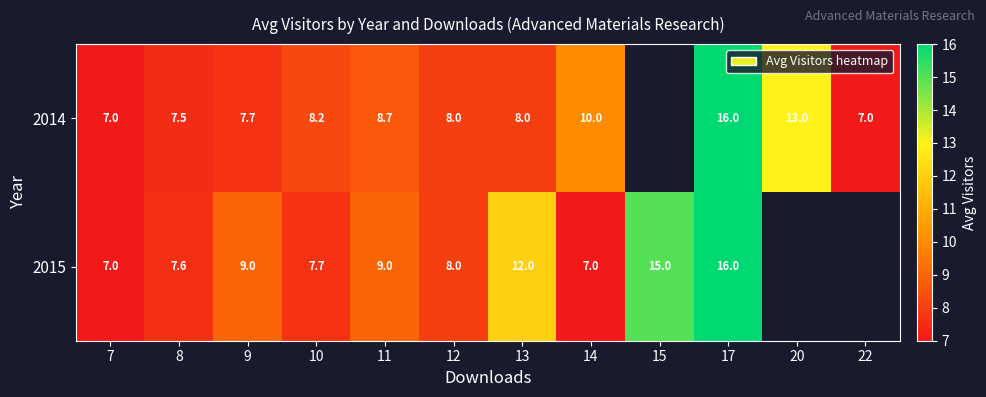

What is the difference between the 2015 values at 7 and 9?

2.0